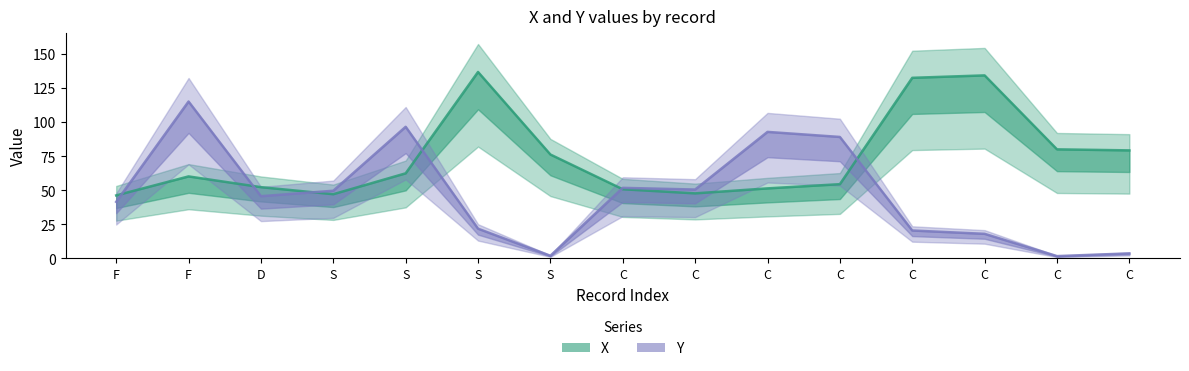

How many lines are shown in the chart?

2